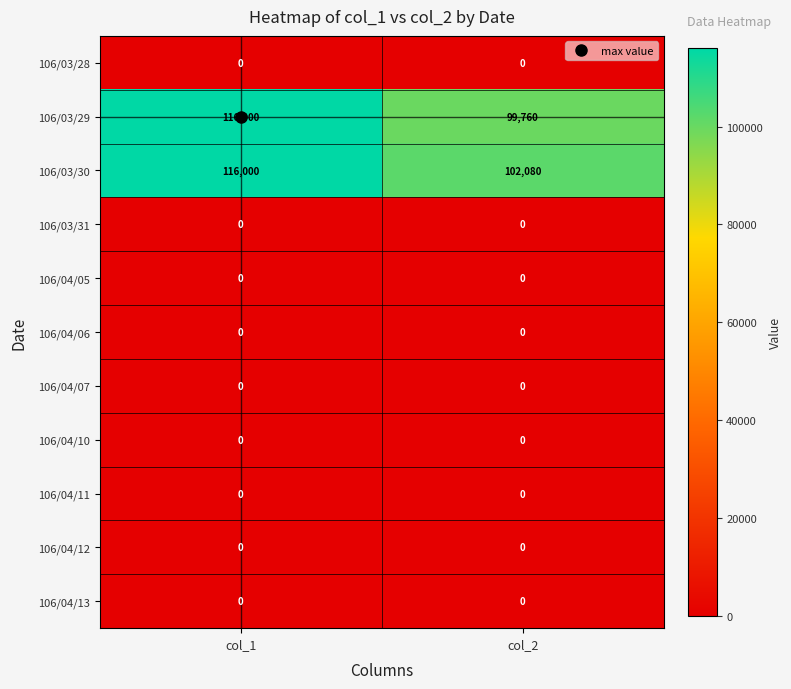

What is the sum of all 106/03/30 values?

218080